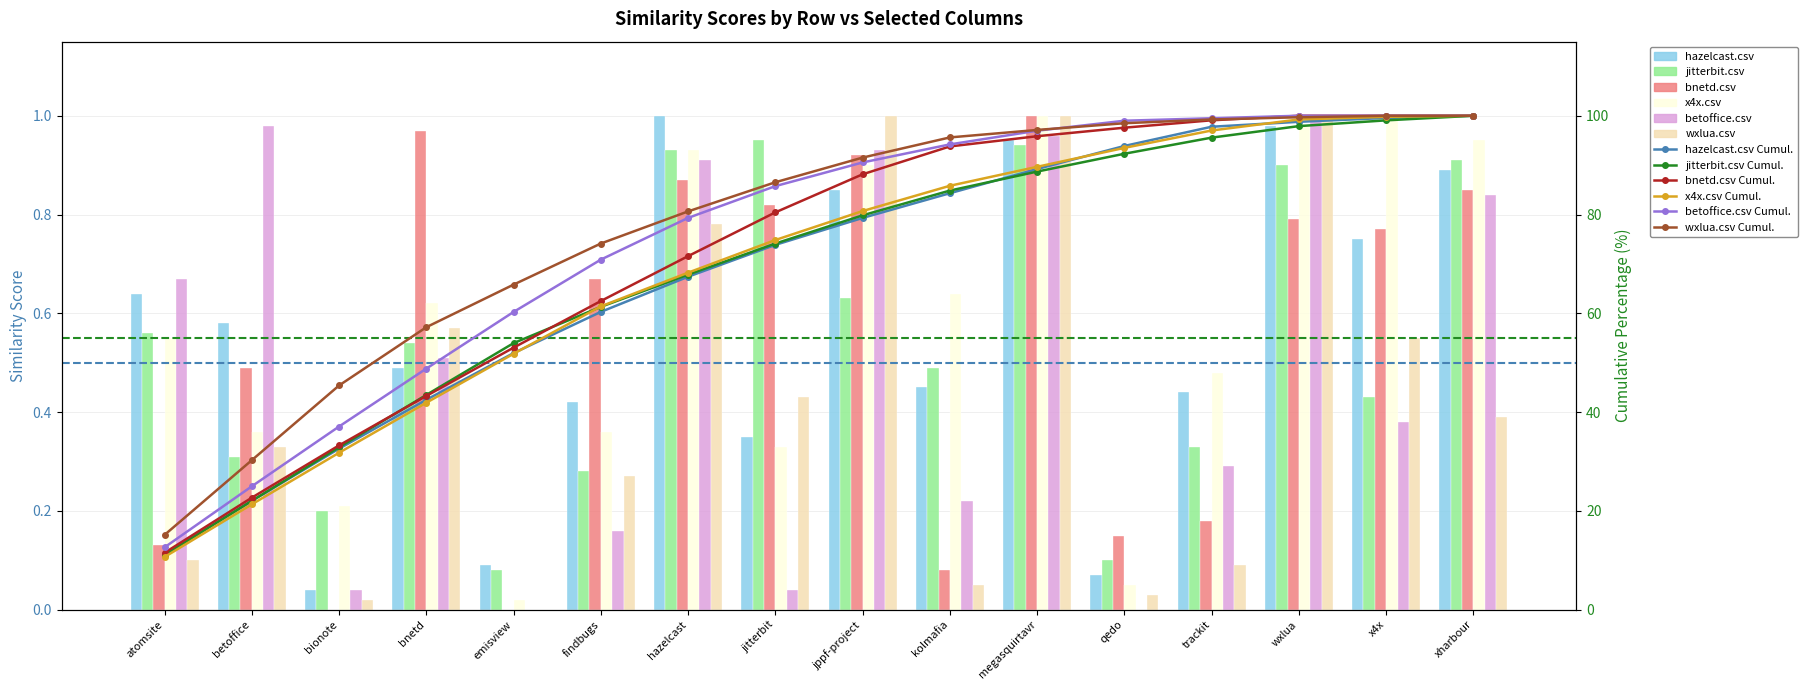

What is the difference between the wxlua.csv values at kolmafia and wxlua?

0.9